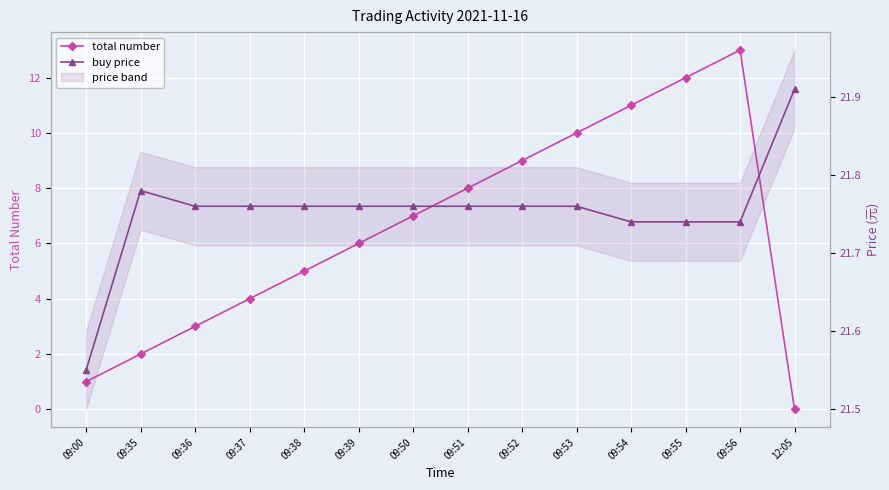

Rank the categories by total number value from lowest to highest.

12:05, 09:00, 09:35, 09:36, 09:37, 09:38, 09:39, 09:50, 09:51, 09:52, 09:53, 09:54, 09:55, 09:56